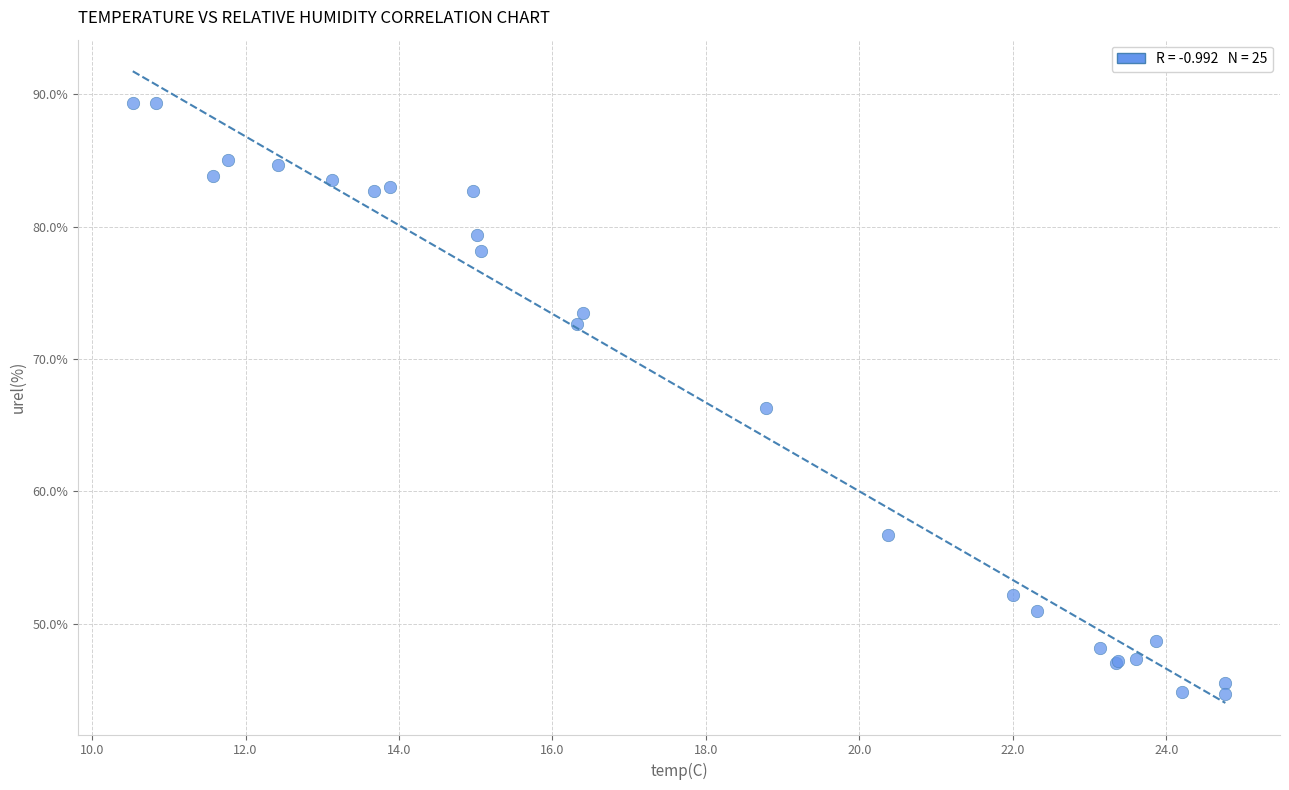

What Y value in the scatter plot is closest to 67?

66.3